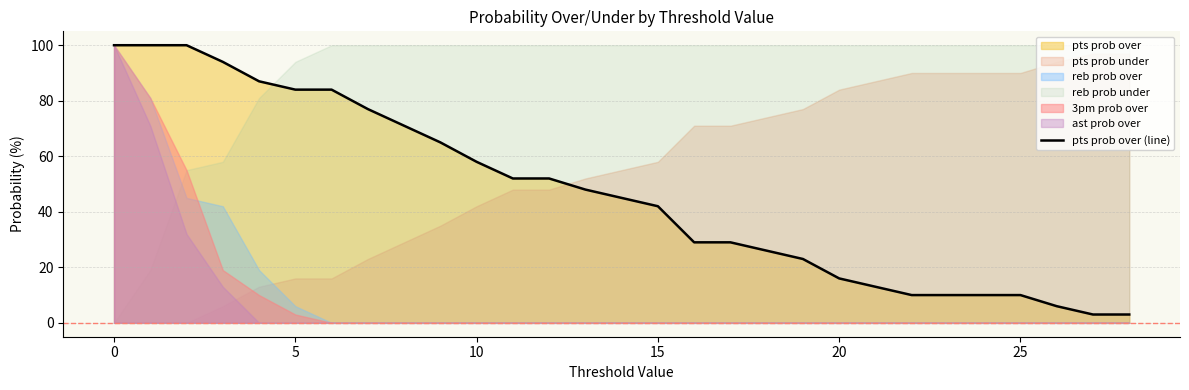

True or false: pts prob over (line) has a value of 55 at 15.

False